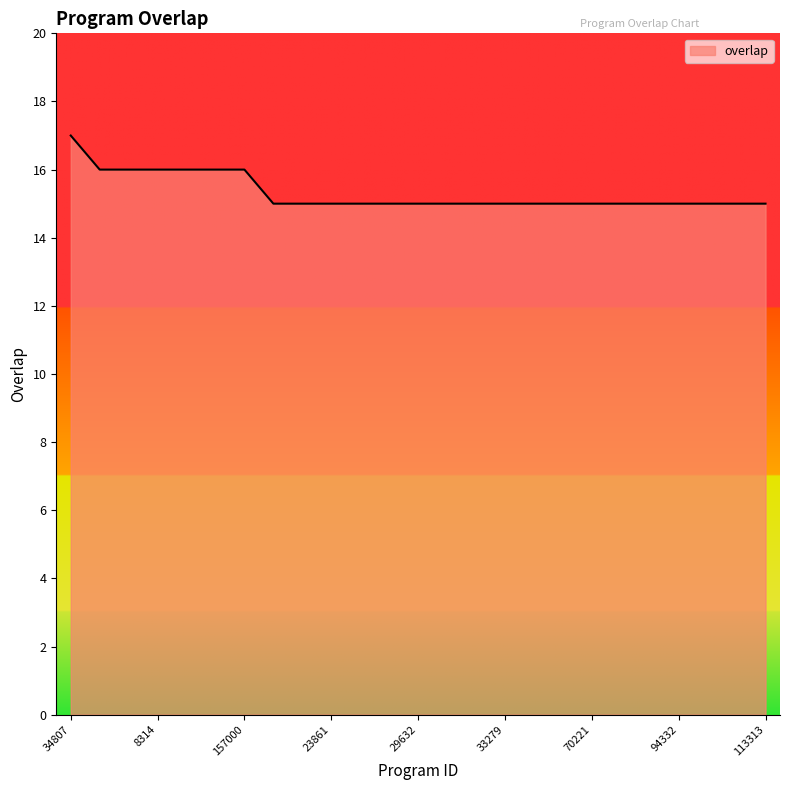

What is the sum of all values?

383